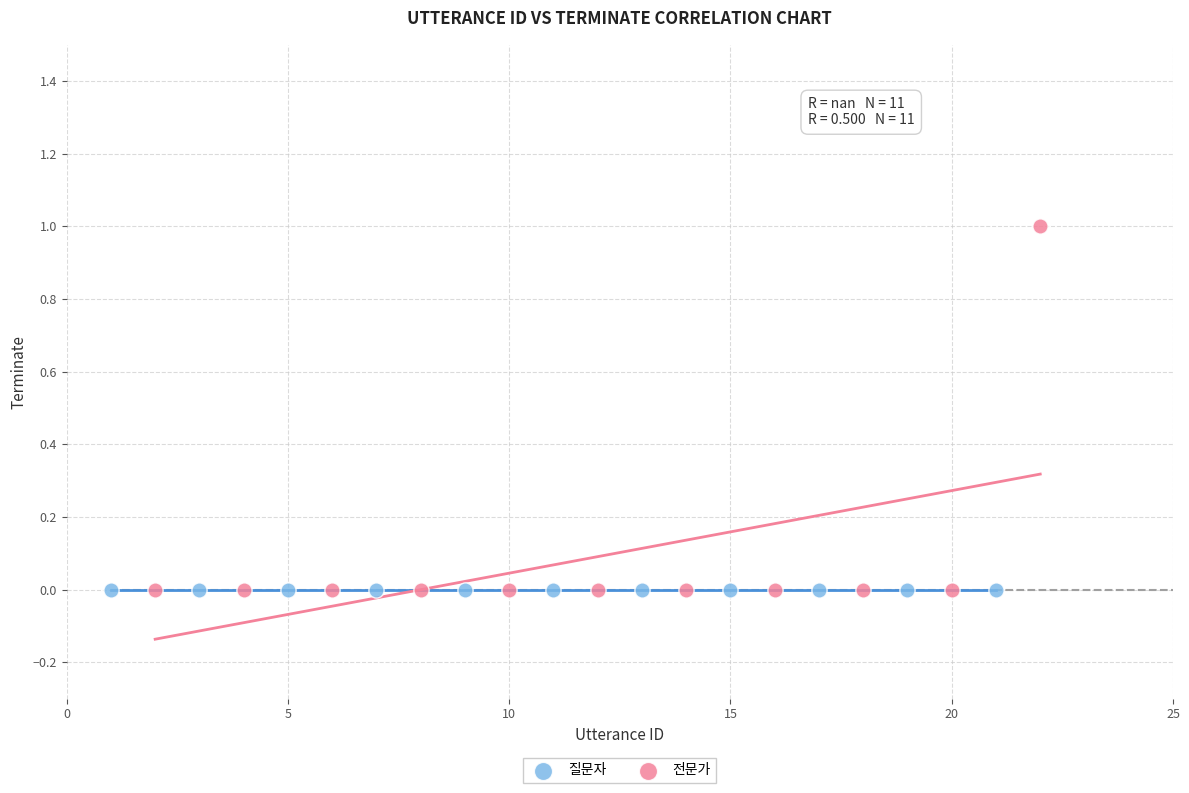

What are all the series names shown in the legend?

질문자, 전문가